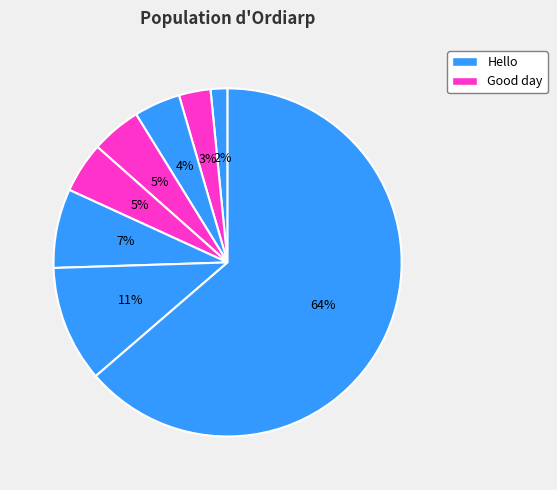

How many segments does this pie chart have?

8